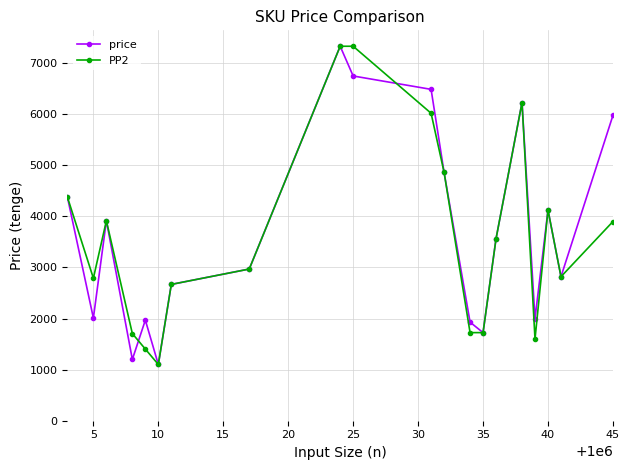

What is the maximum value shown in the chart?

7332